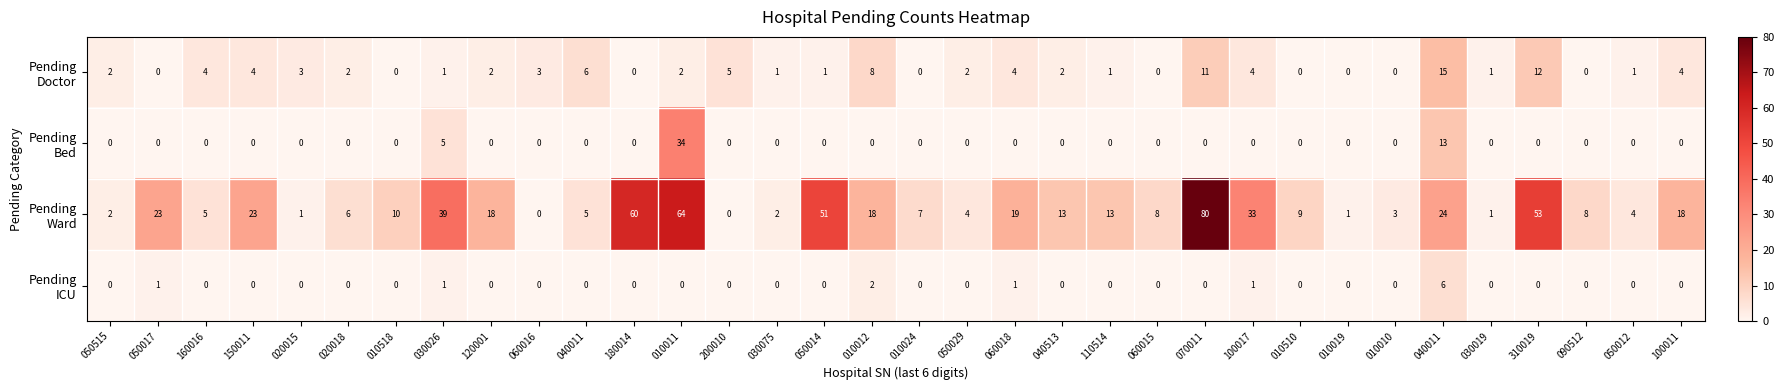

How many data points does each series have?

34